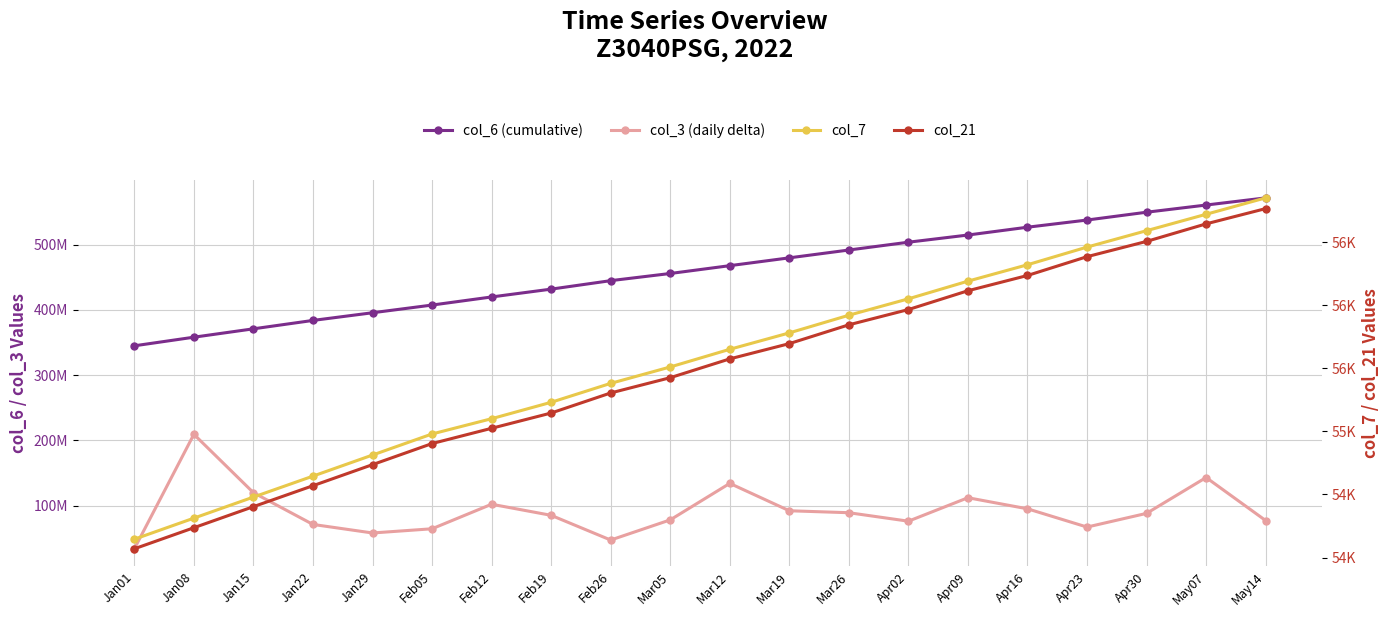

Between Jan22 and Feb26, which series saw the biggest shift?

col_6 (cumulative)